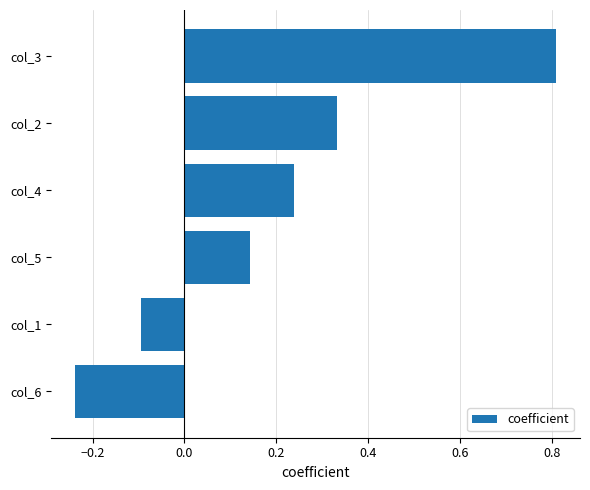

Is it true that the value at col_3 is 1.4?

False